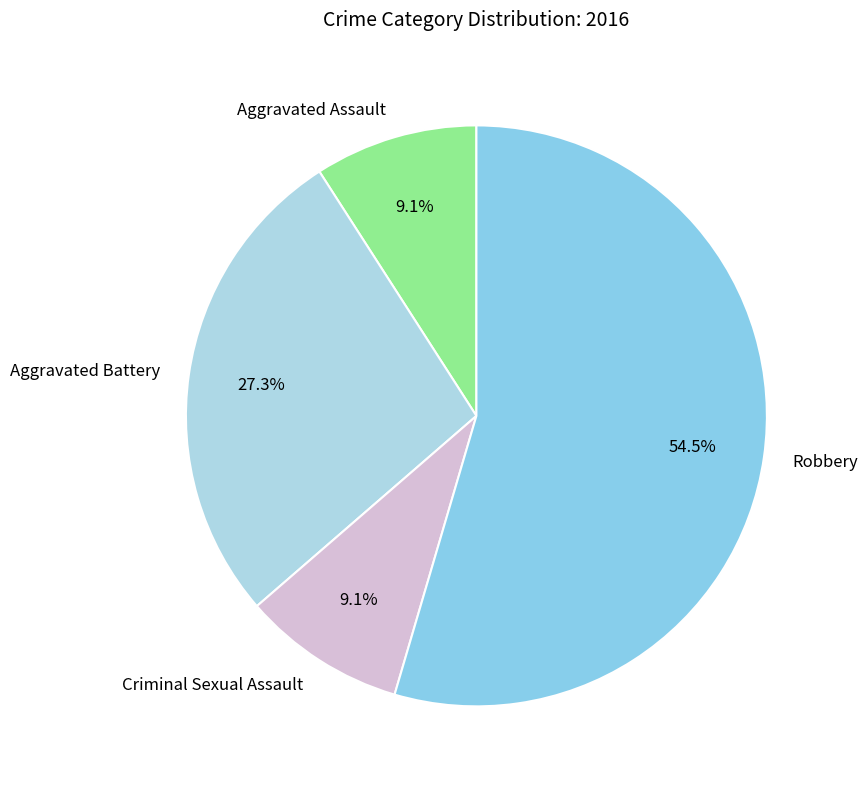

Is Robbery the majority of the pie?

Yes